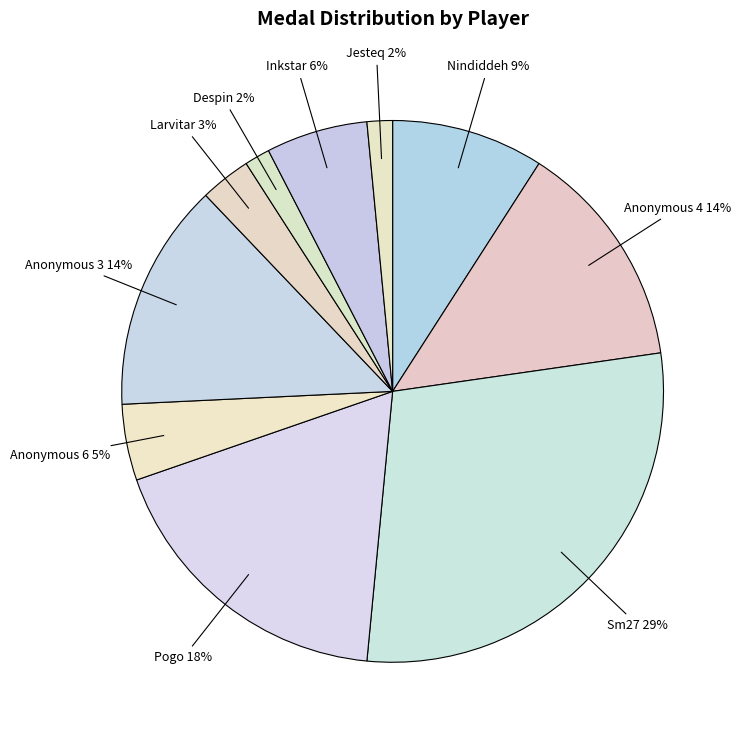

To the nearest percent, what is the difference between the Larvitar and Anonymous 4 slice percentages?

11%